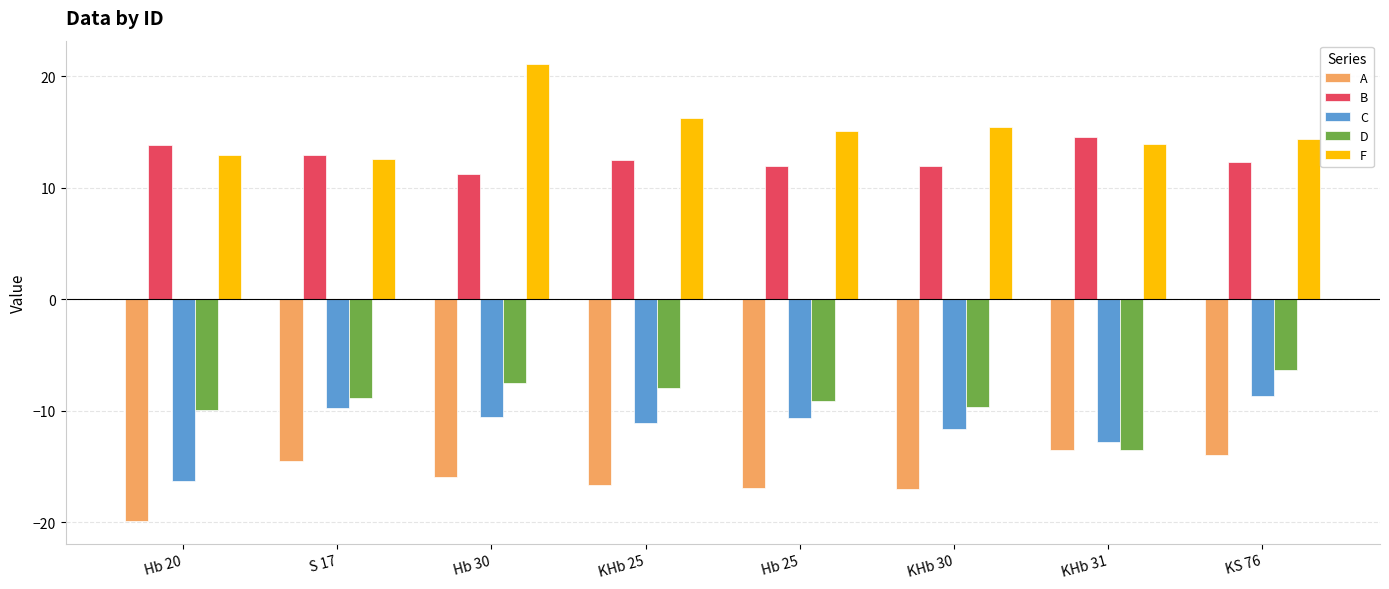

Which series has the widest spread of values?

F